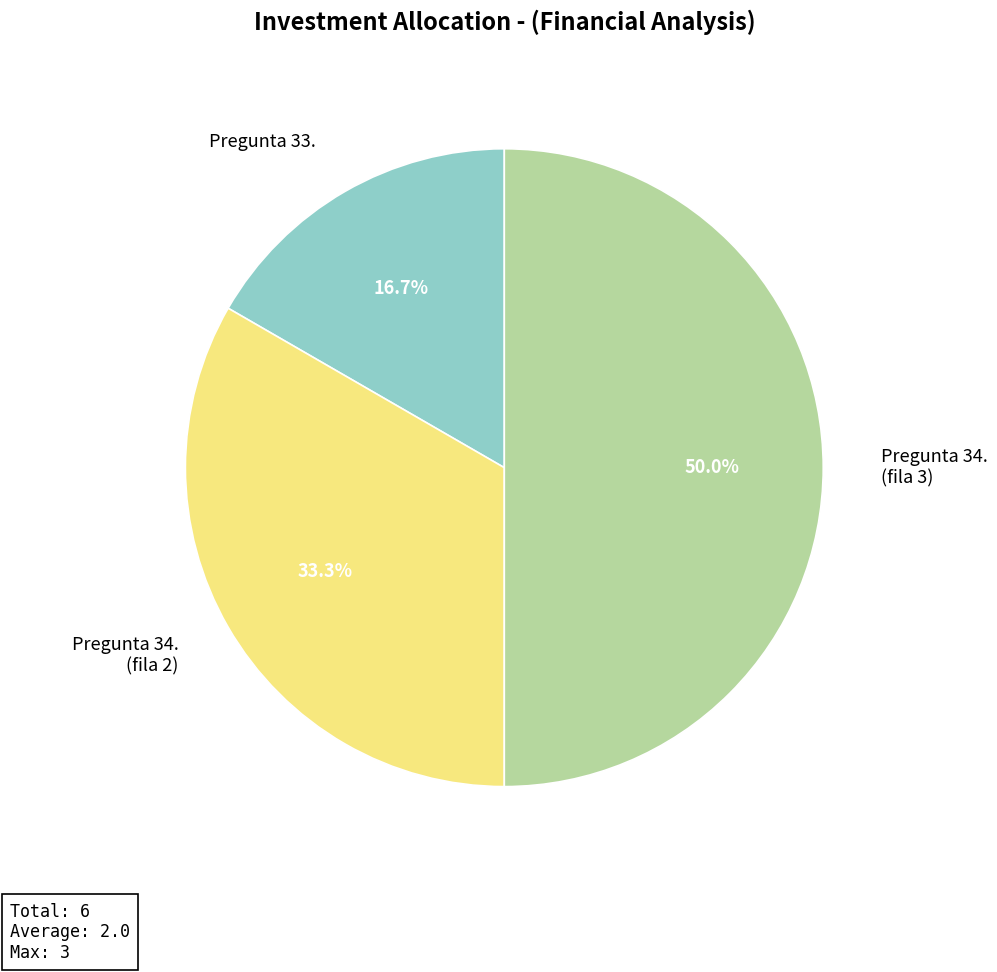

What is the smallest slice in the pie chart?

Pregunta 33.